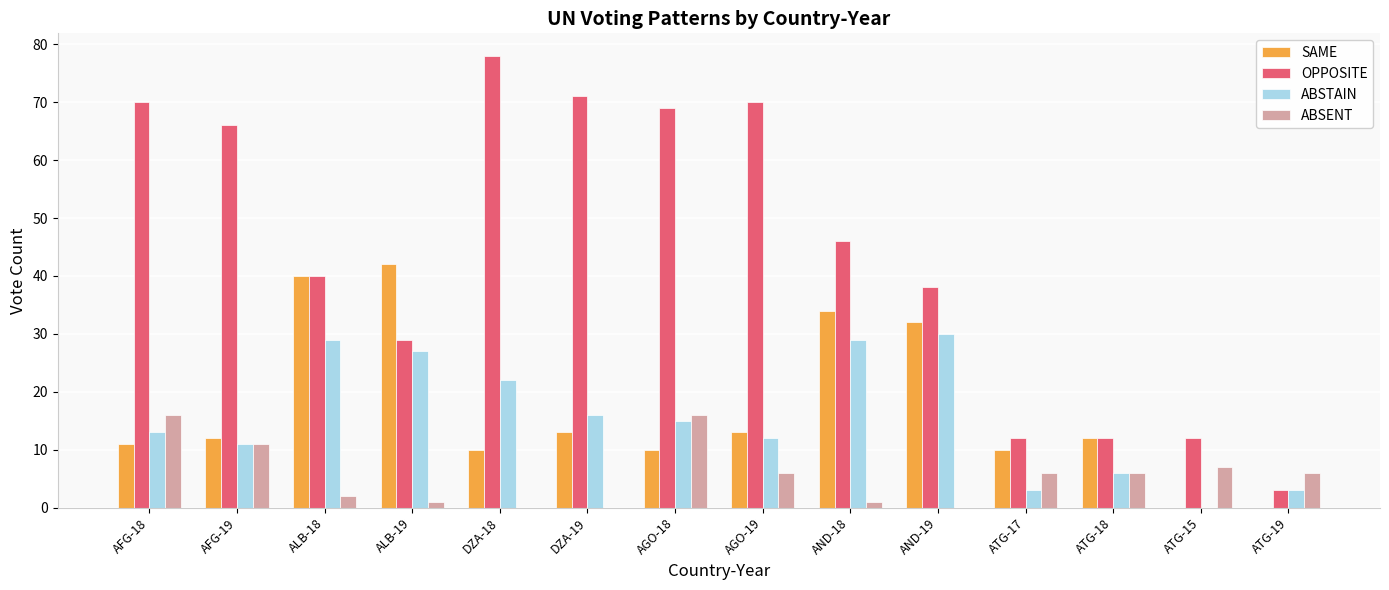

Does the chart contain stacked bars?

No